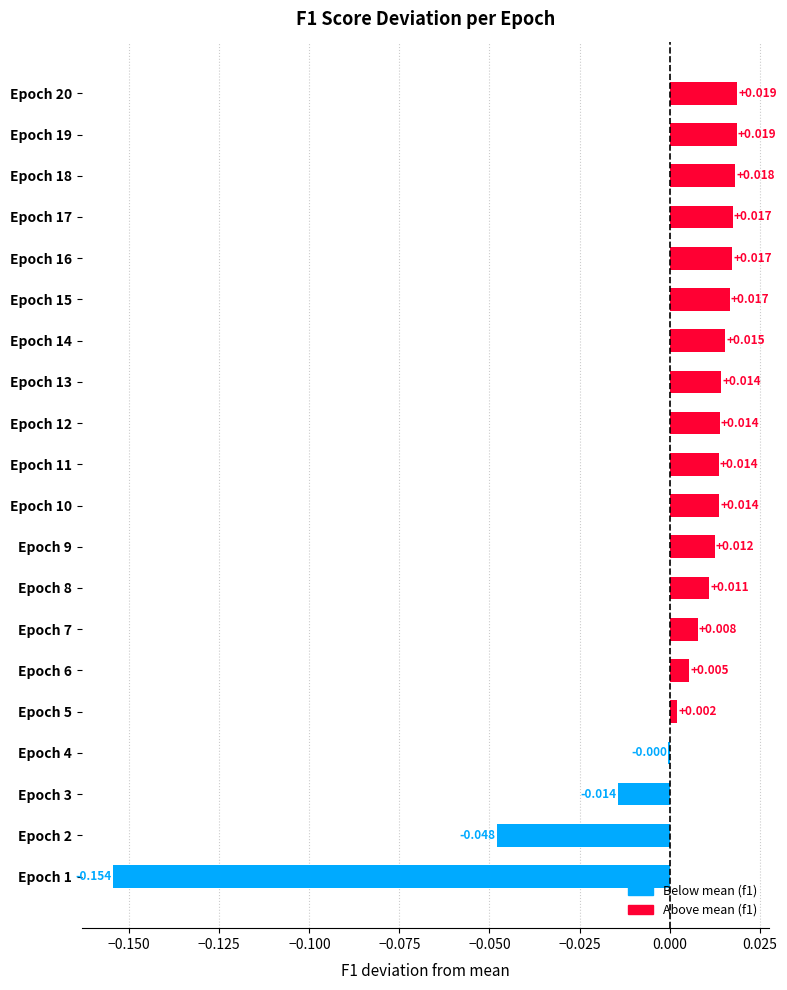

How many distinct data groups are displayed?

1